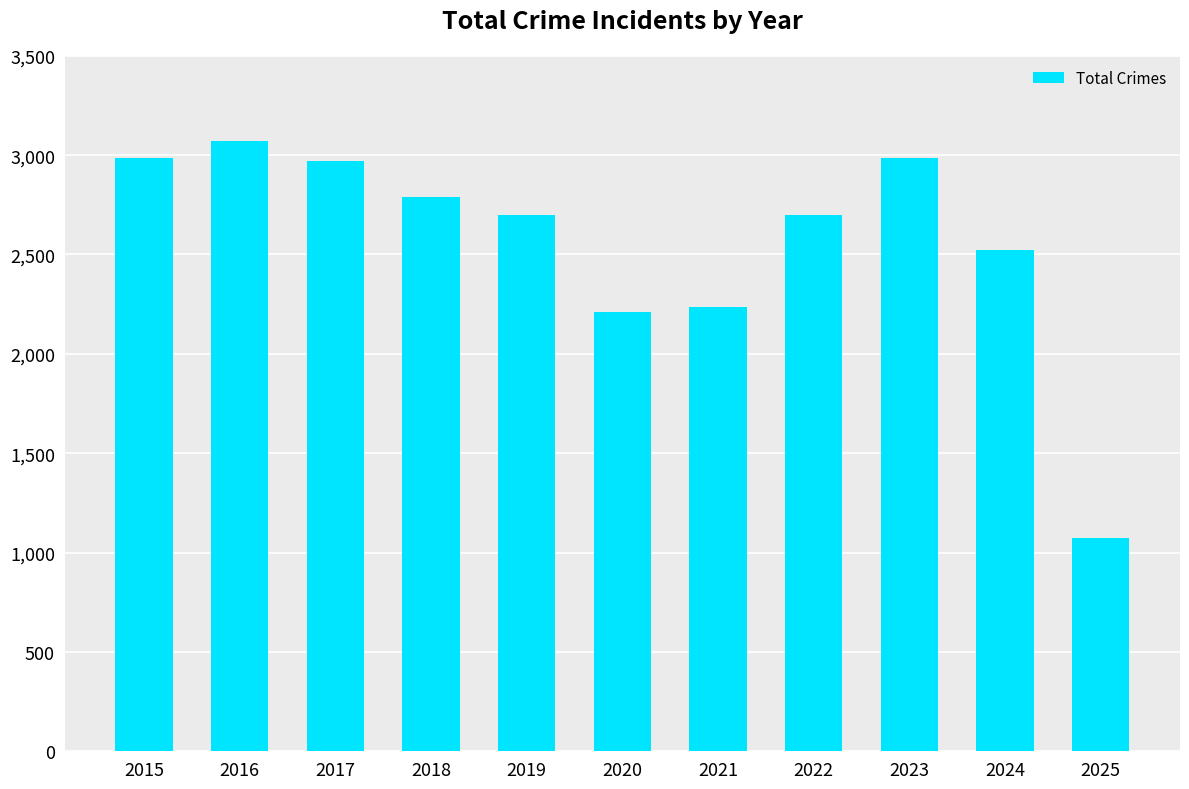

What is the average value?

2568